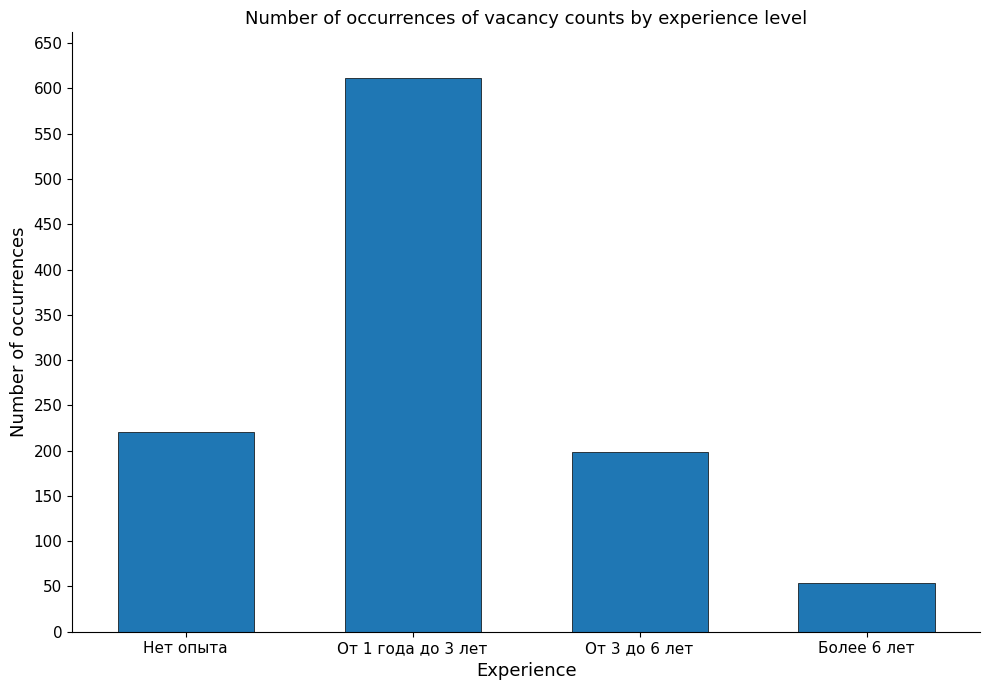

True or false: the data shows 31 at Более 6 лет.

False